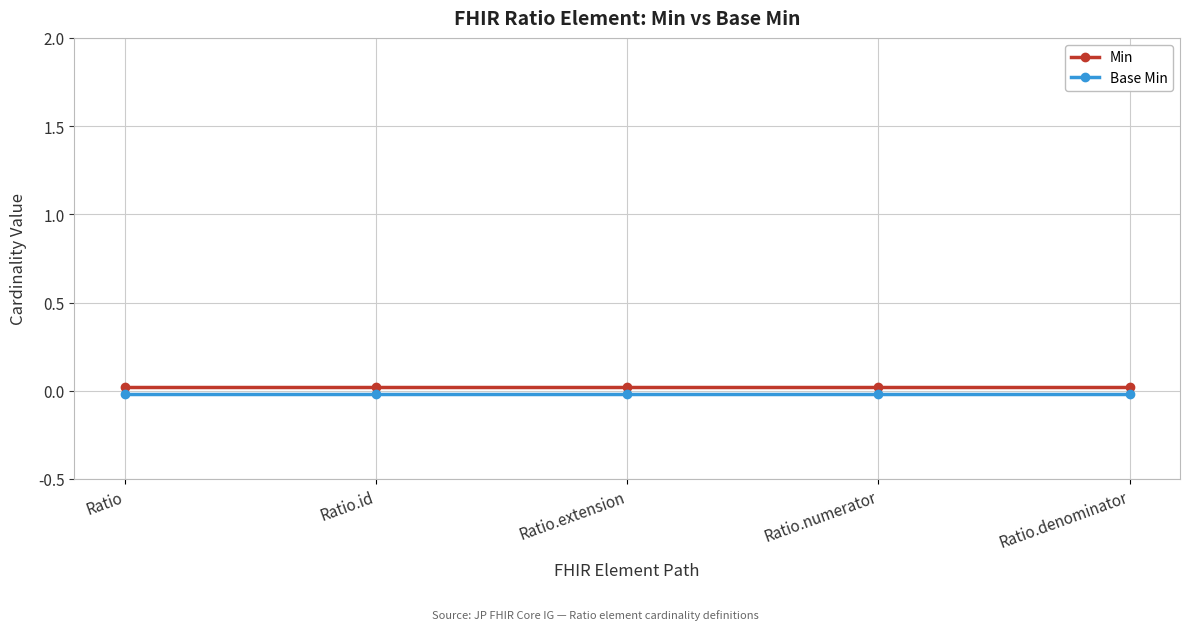

True or false: Base Min and Min cross at least once.

False